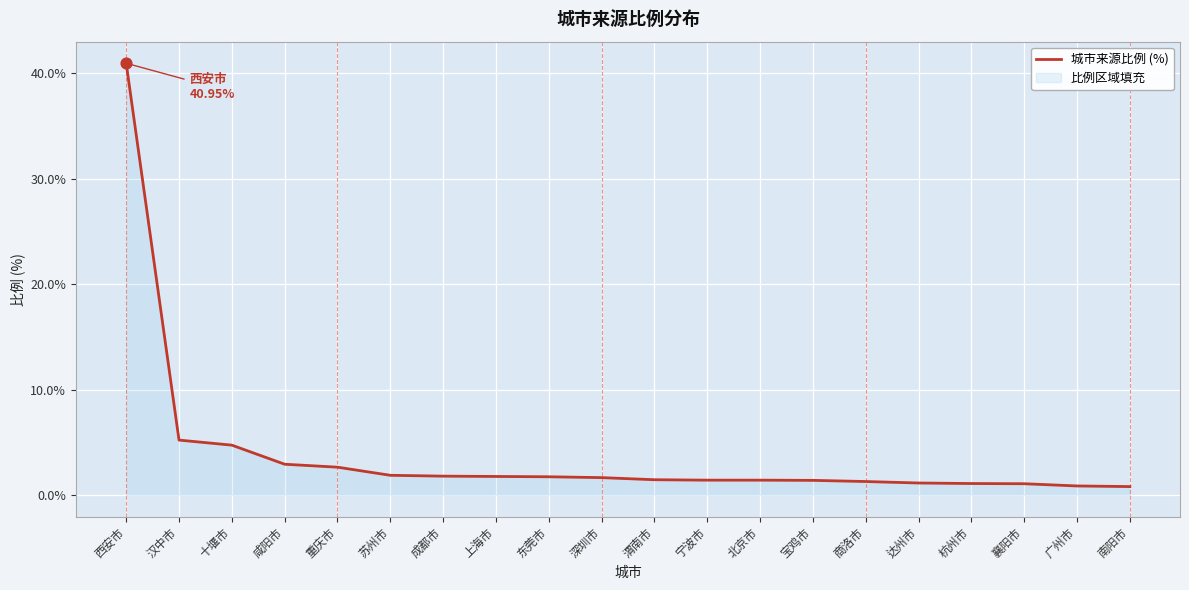

What is the ratio of the value at 渭南市 to the value at 宝鸡市?

1.0